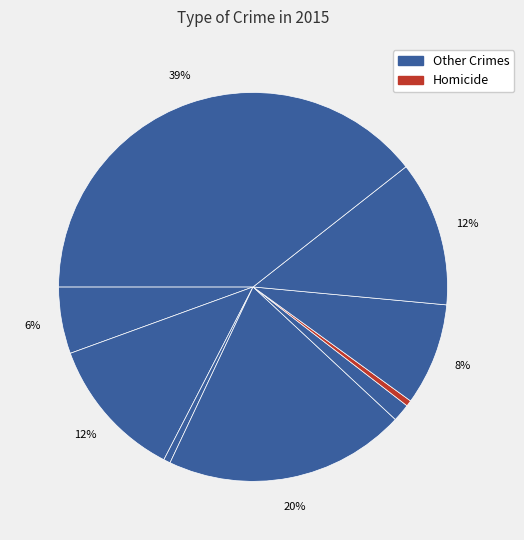

Does any single category account for the majority?

No